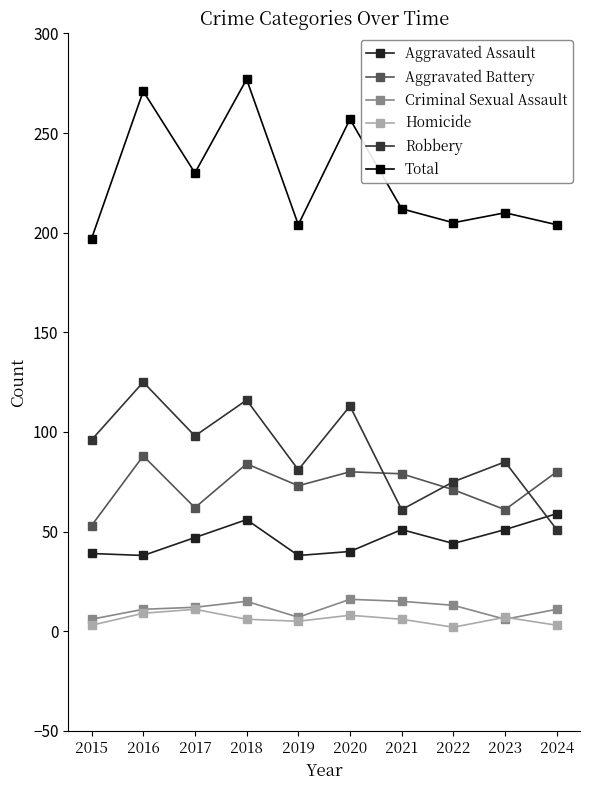

List the series in order of their peak value, highest first.

Total, Robbery, Aggravated Battery, Aggravated Assault, Criminal Sexual Assault, Homicide